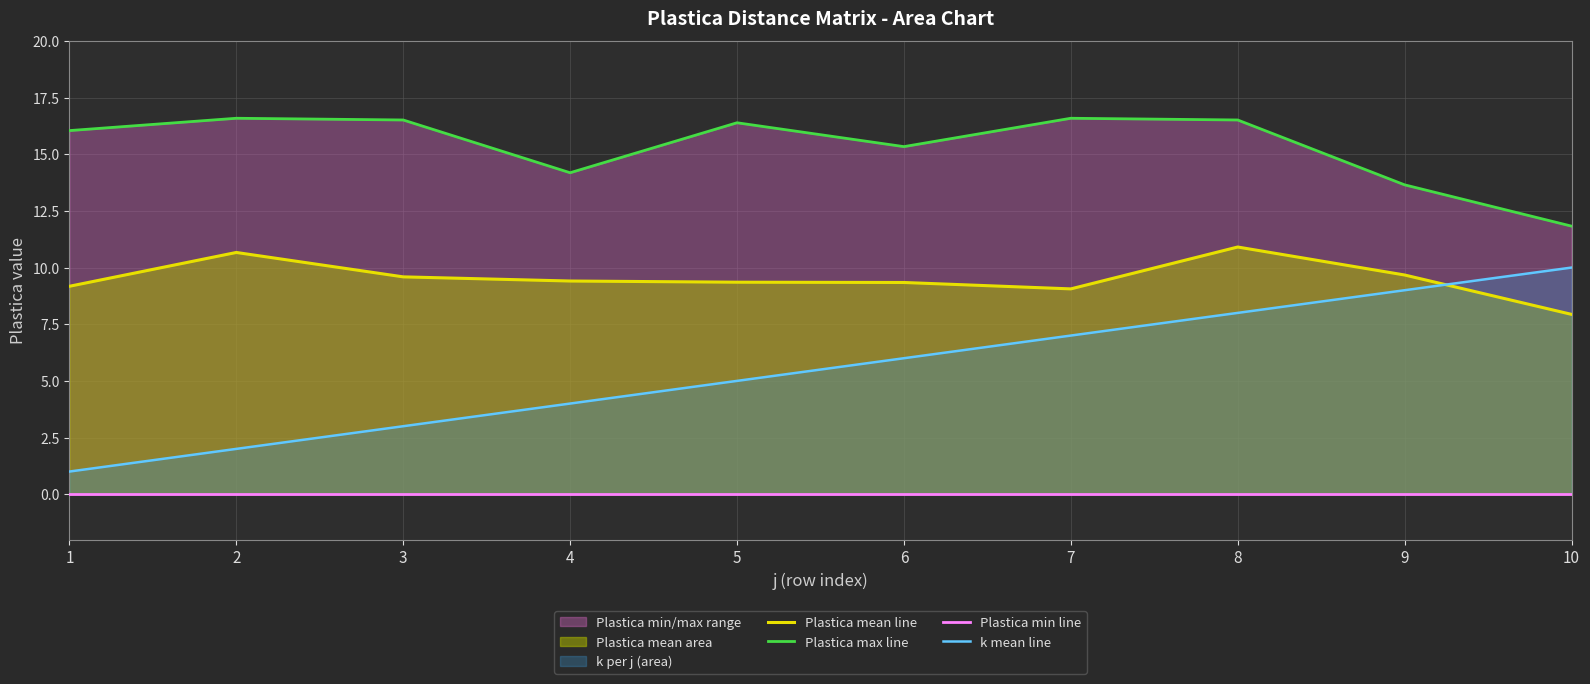

Which series ends up on top after the final intersection of k mean line and Plastica mean line?

k mean line